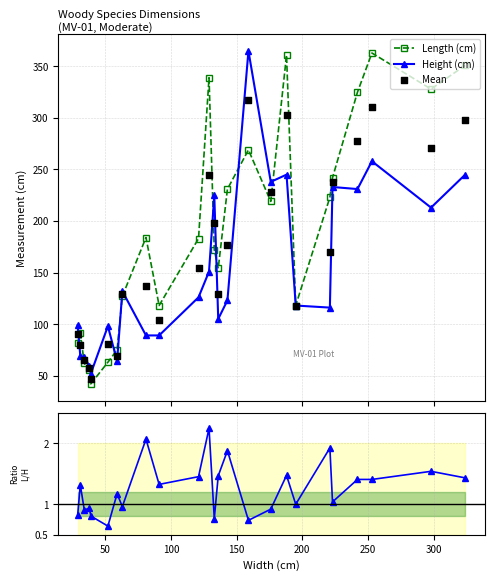

What is the value of the Length (cm) point at the 22nd from the left?

325